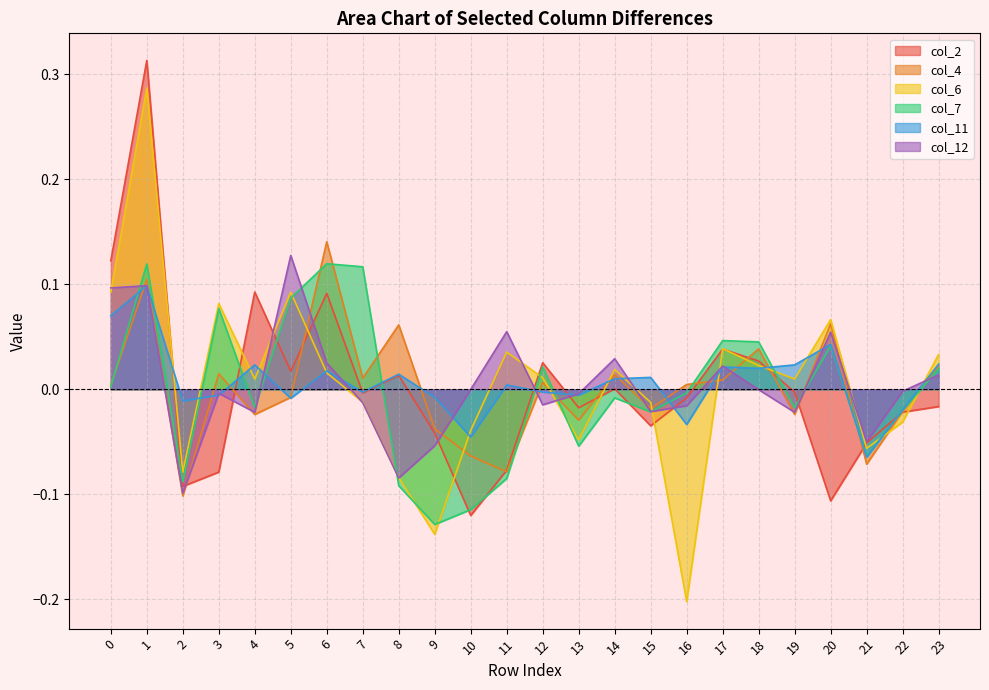

What is the difference between the col_11 values at 11 and 0?

0.1